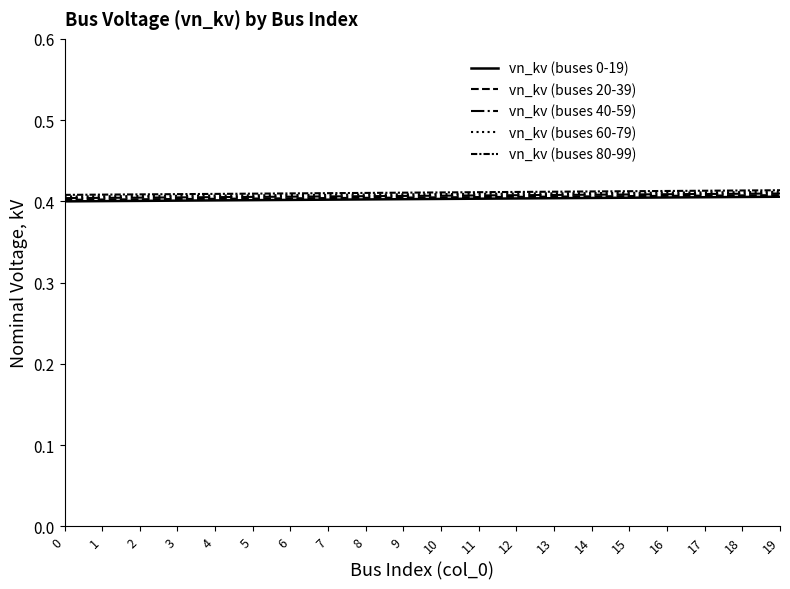

Does the chart display data point markers on the line(s)?

No